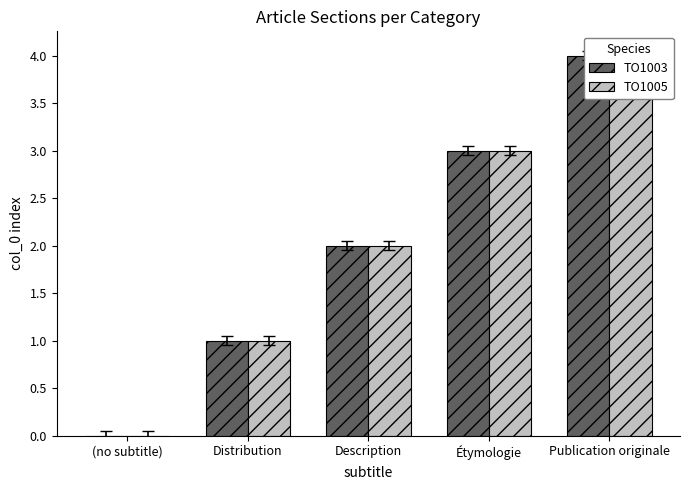

Which series has the largest total across all categories?

TO1003